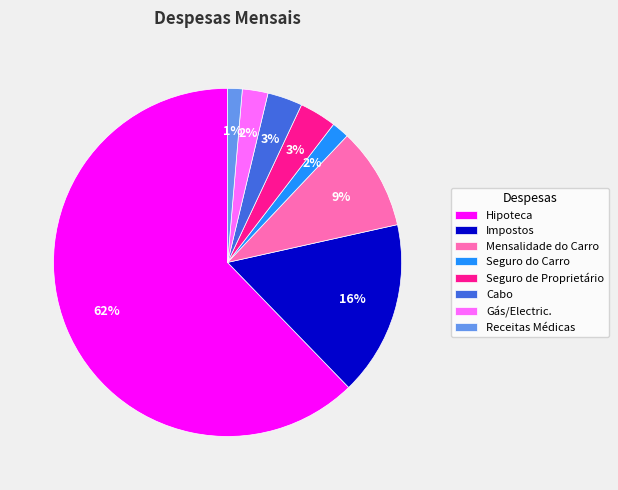

Which has a higher value, Impostos or Mensalidade do Carro?

Impostos